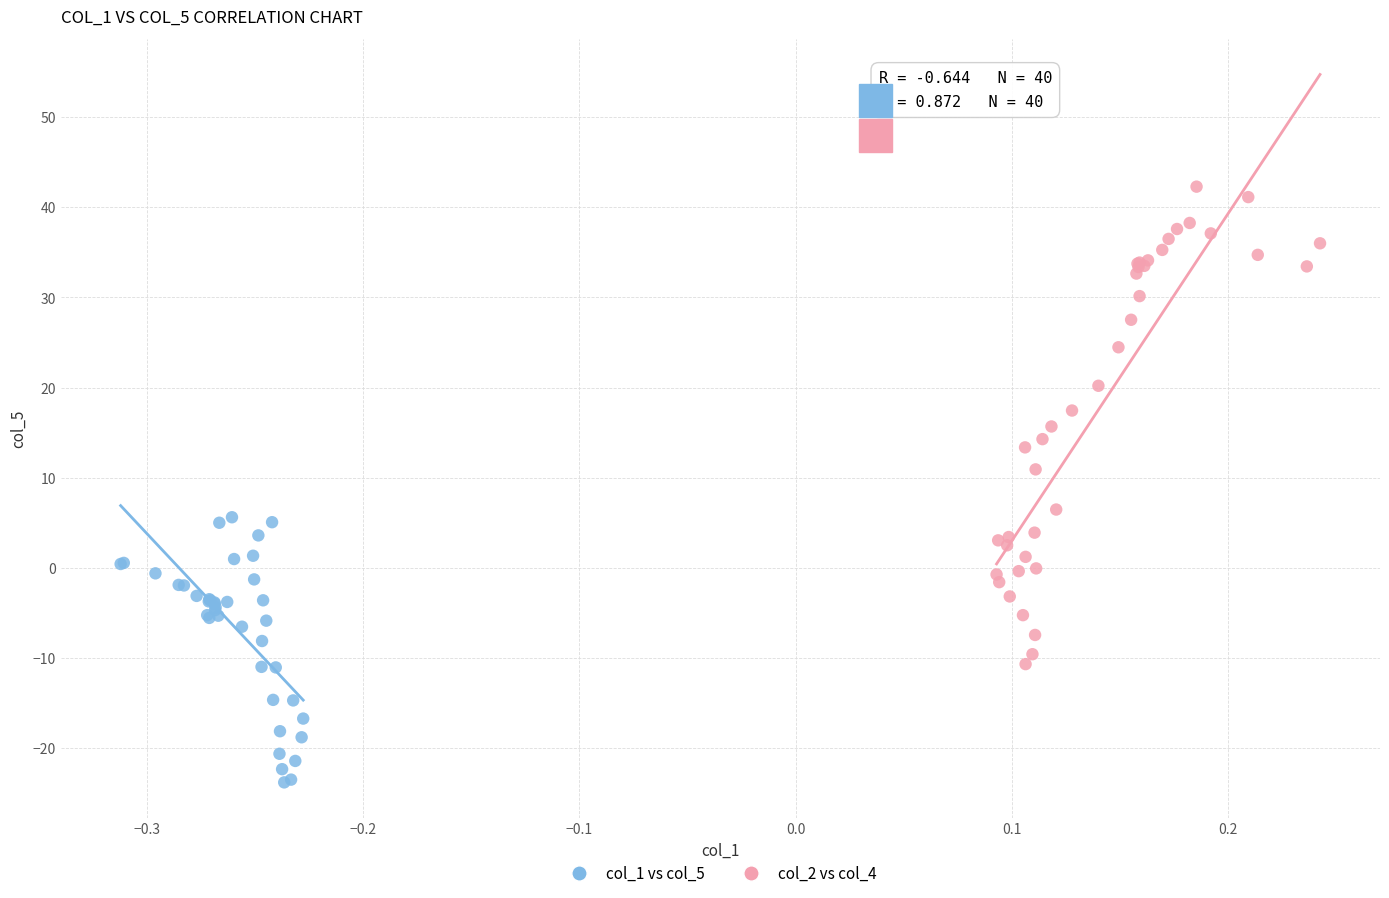

Which series reaches the minimum Y coordinate?

col_1 vs col_5